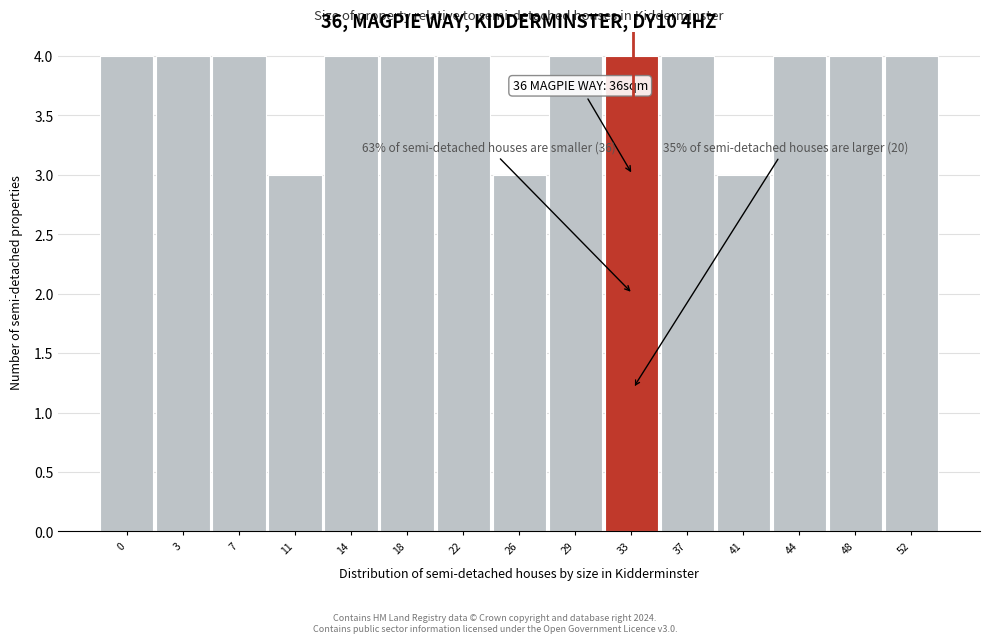

Reading left to right, extract all data points from this chart.

0=4	3=4	7=4	11=3	14=4	18=4	22=4	26=3	29=4	33=4	37=4	41=3	44=4	48=4	52=4